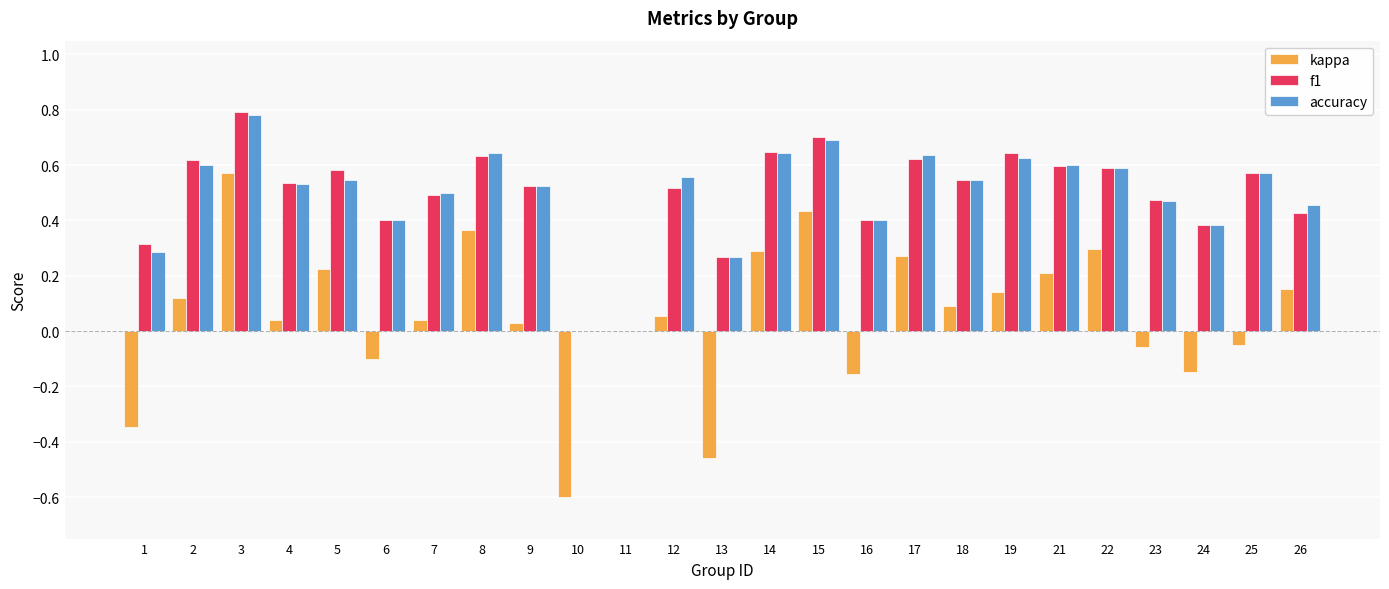

True or false: f1 has a value of 0.0 at 11.

True